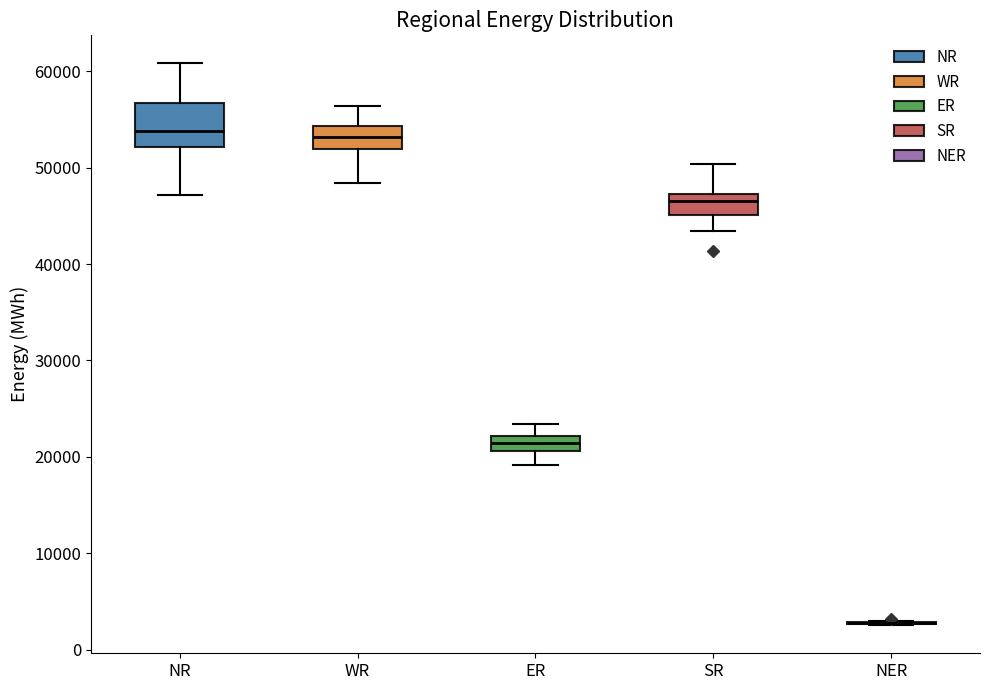

Reading left to right, transcribe this box plot: for each box, give where its median line is, the range the box spans, and where its two whiskers end, as read against the y-axis. The values are not printed on the chart, so give them approximately, as read against the axis.

NR: median 54000, box 52000 to 57000, whiskers 47000 to 61000
WR: median 53000, box 52000 to 54000, whiskers 48000 to 56000
ER: median 21000 (inside the box), box 21000 to 22000, whiskers 19000 to 23000
SR: median 47000 (just below the box's upper edge), box 45000 to 47000, whiskers 43000 to 50000
NER: box collapsed to a line at 3000, whiskers 3000 to 3000